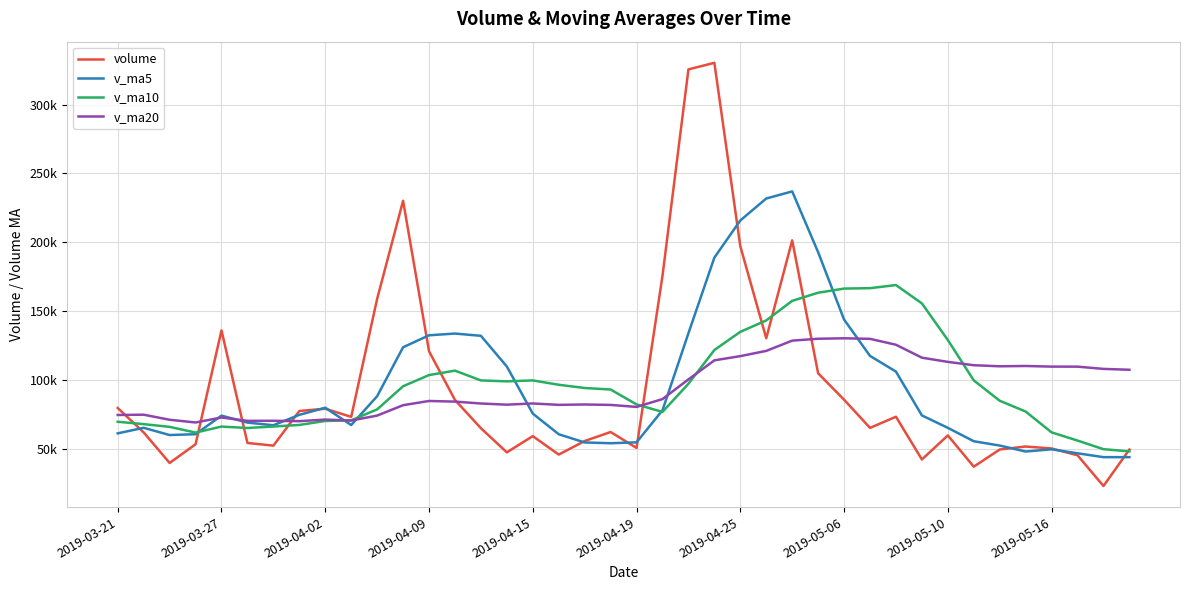

Which series has the widest spread of values?

volume